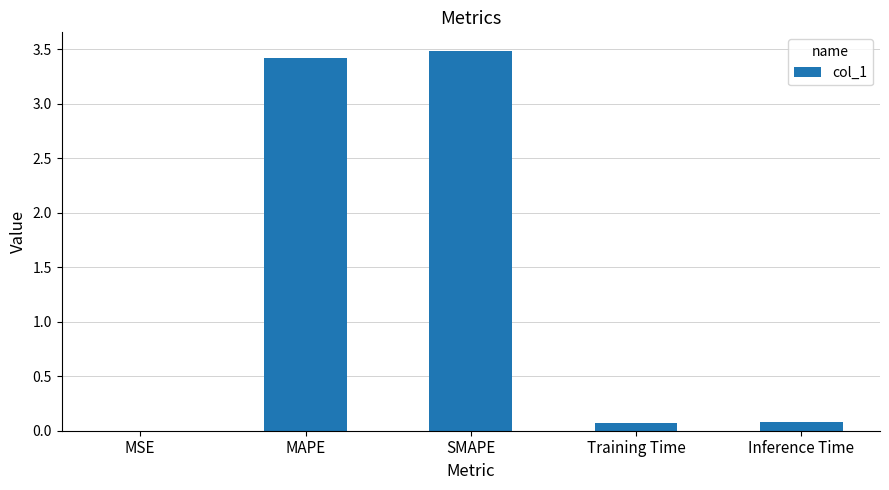

What is the sum of all values?

7.1